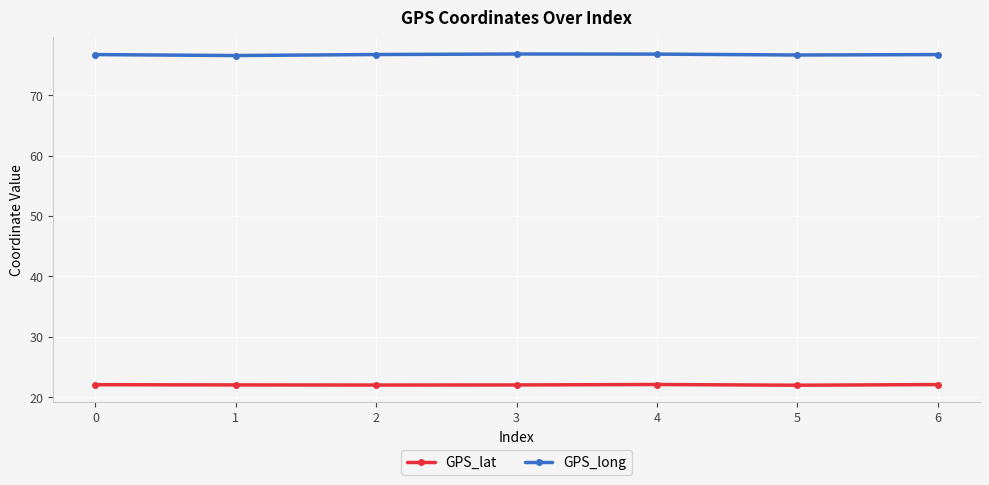

What is the difference between the second highest and minimum values in the GPS_long series?

0.2